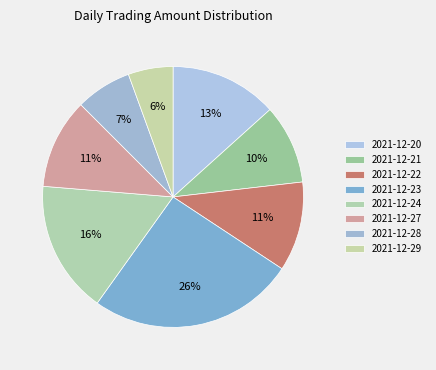

Is it true that 2021-12-20 is 13% of the pie?

True